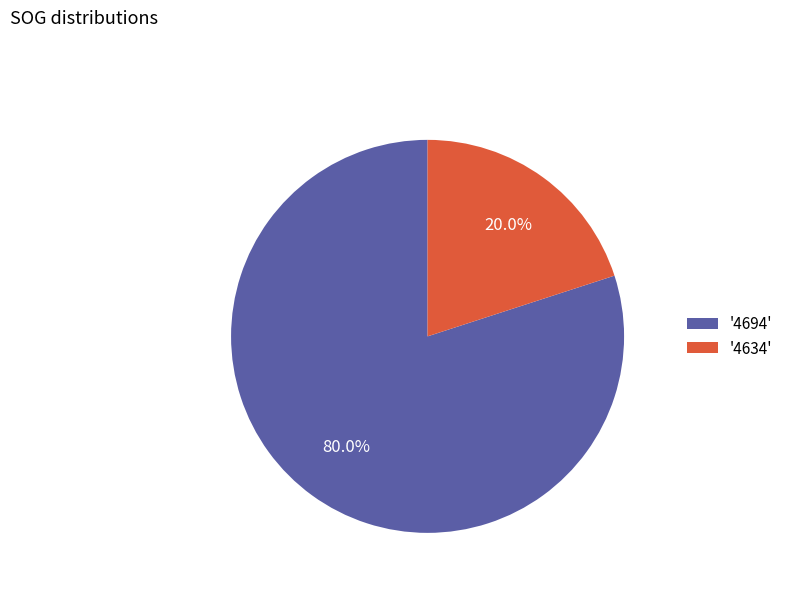

Rank the categories by value from lowest to highest.

'4634', '4694'